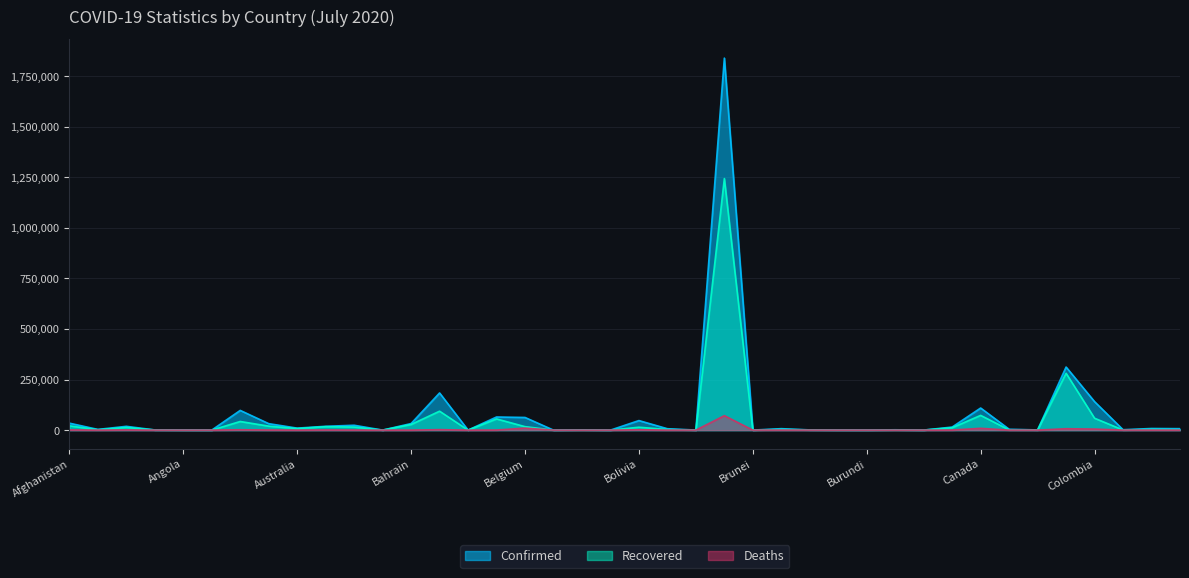

What is the average value of the Confirmed series?

77259